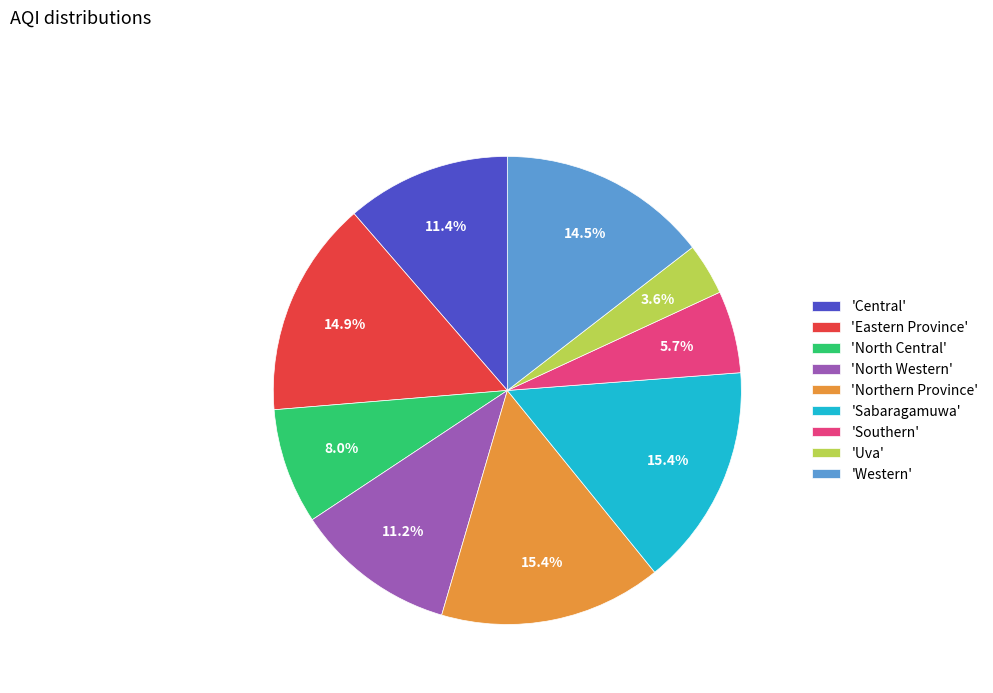

How much of the chart is everything except 'Uva'?

96.4%